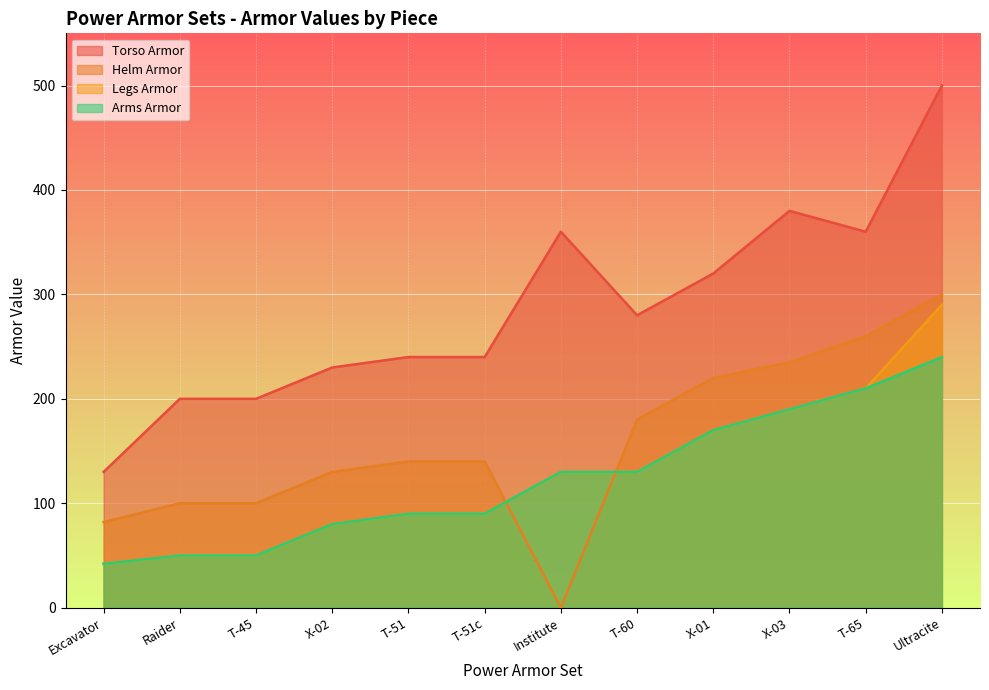

True or false: Helm Armor has more than 1 points higher than both neighbors.

False